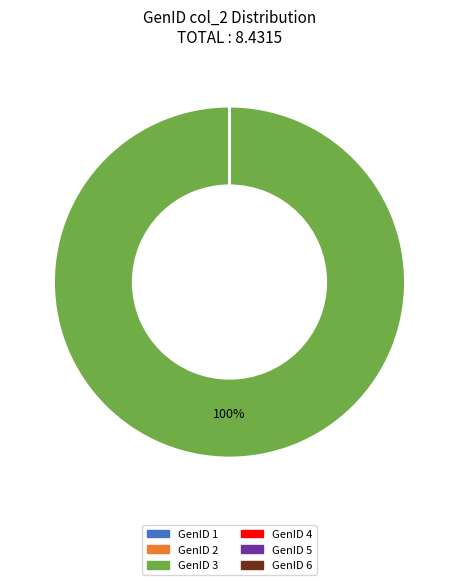

Is it true that GenID 3 is 95% of the pie?

False